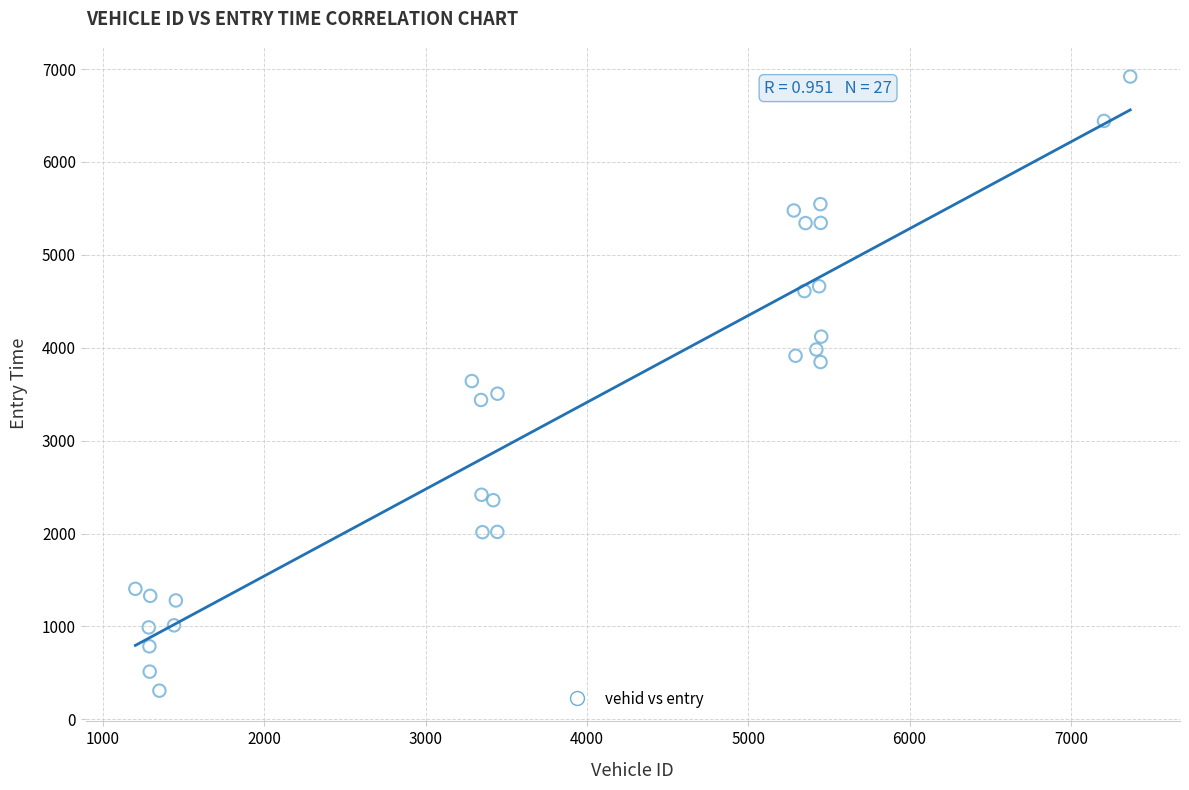

What is the range of Y values (max minus min)?

6610.4